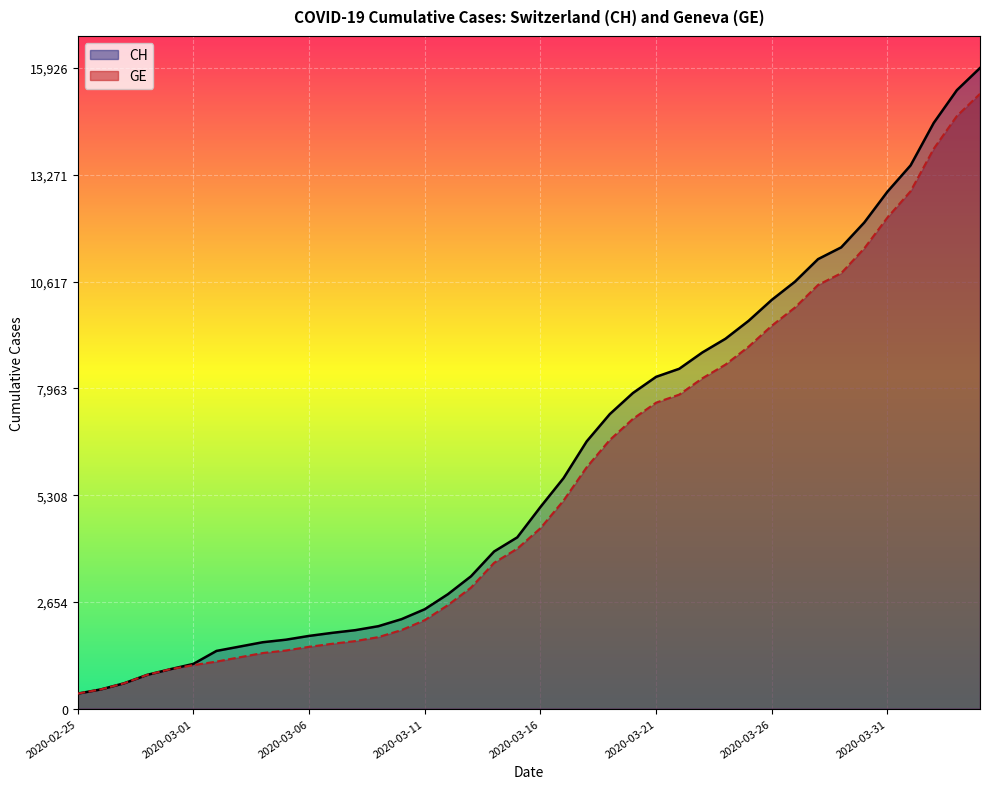

What are all the series names shown in the legend?

CH, GE